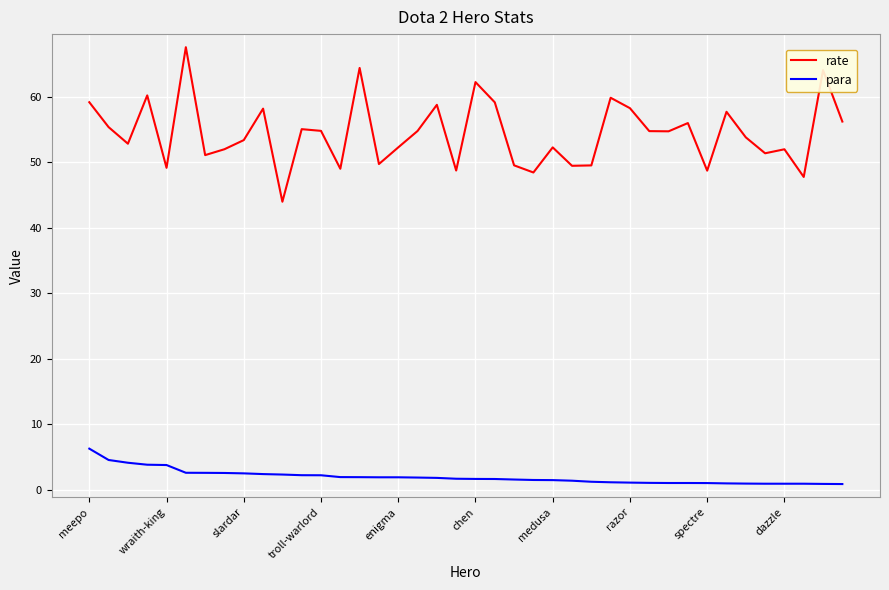

Which series has the largest range (max minus min)?

rate